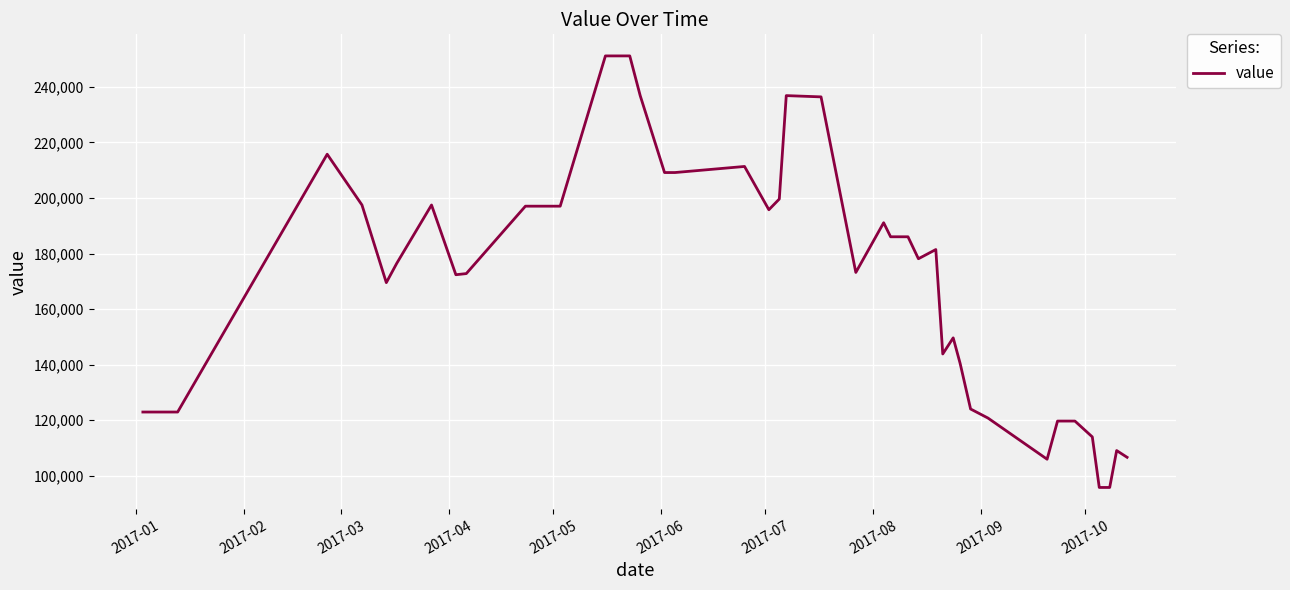

What is the difference between the maximum and minimum values?

155317.6